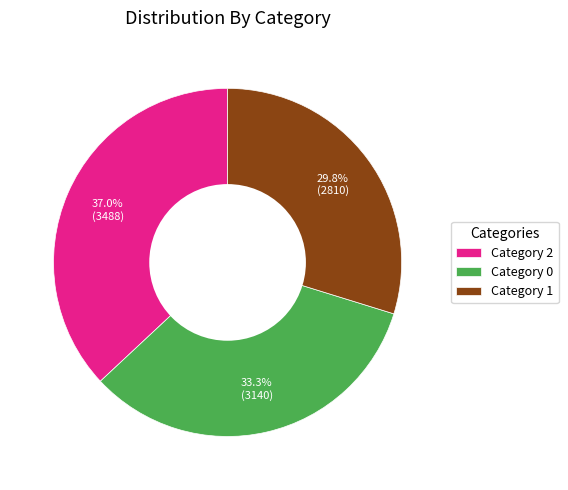

Approximately how many times larger is the value at Category 0 compared to Category 1?

1.1